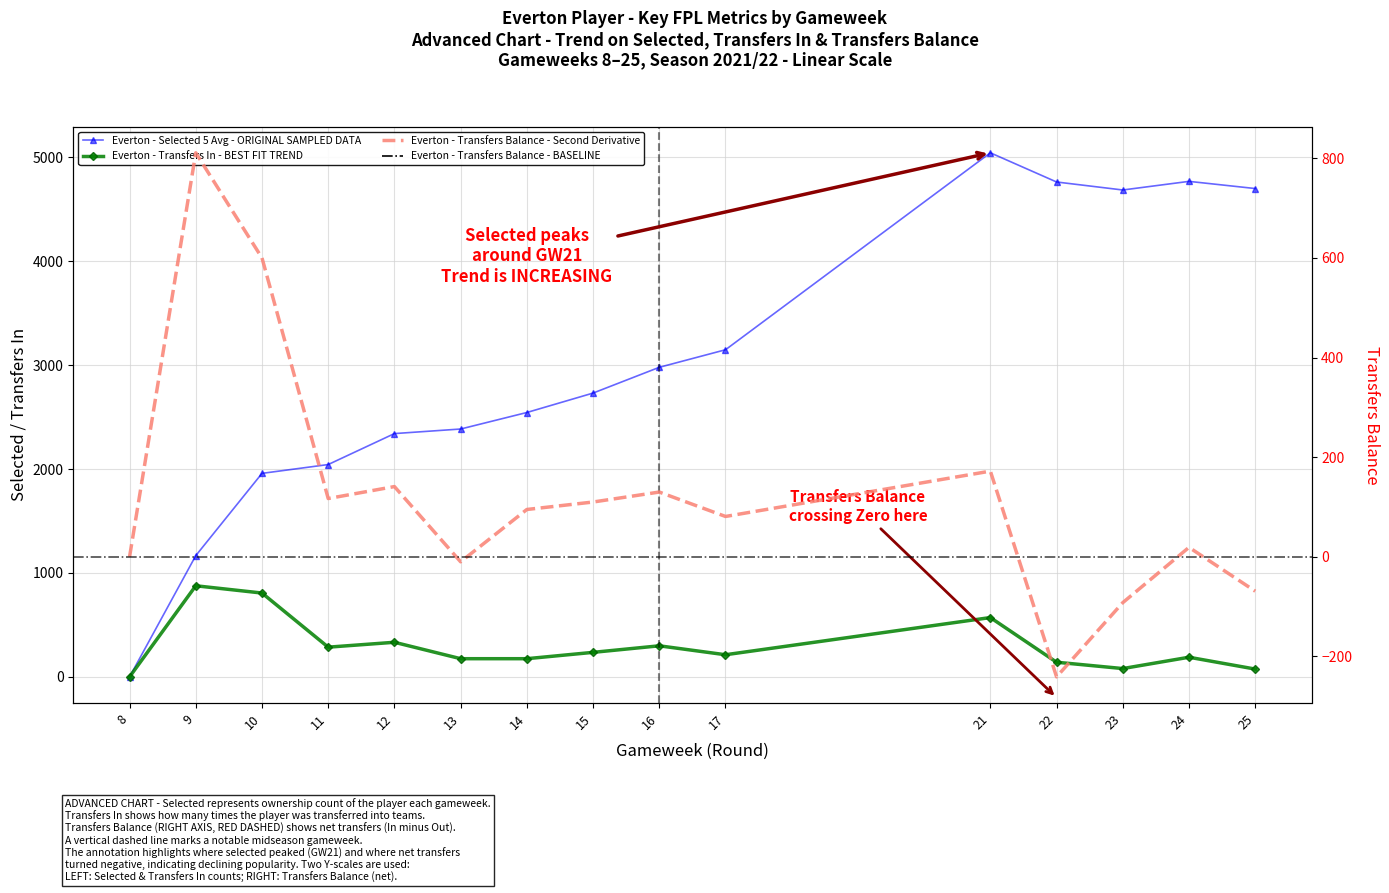

True or false: transfers_balance has a value of 22 at 17.

False